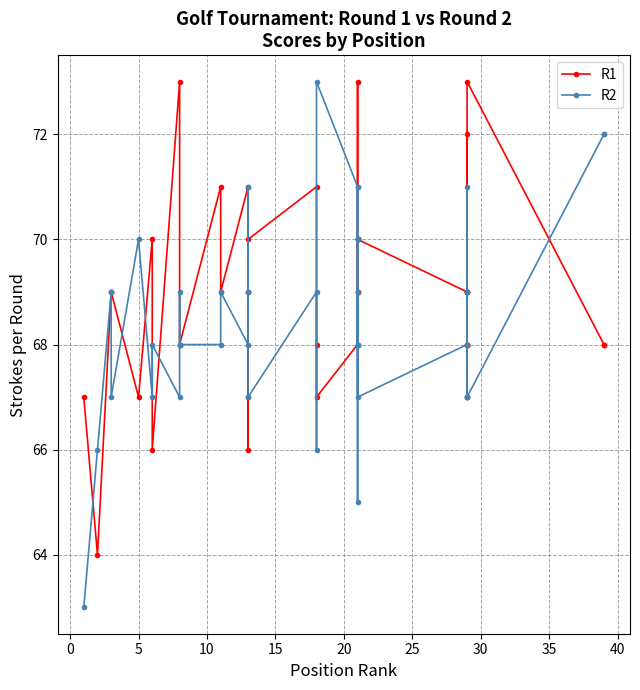

At how many categories does at least one series exceed 69?

22